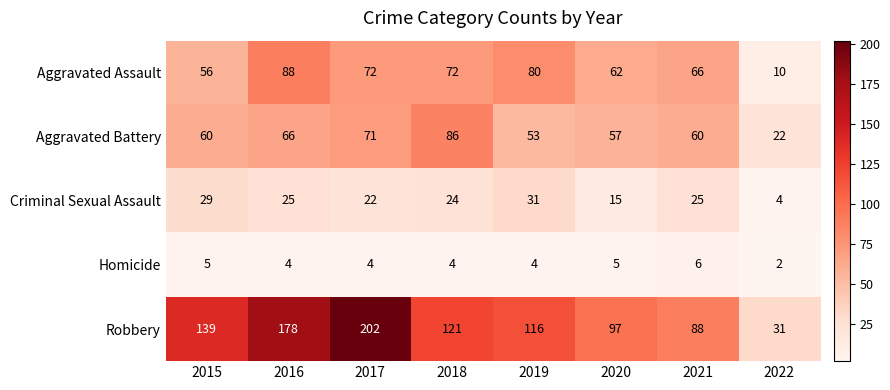

What is the greatest value displayed?

202